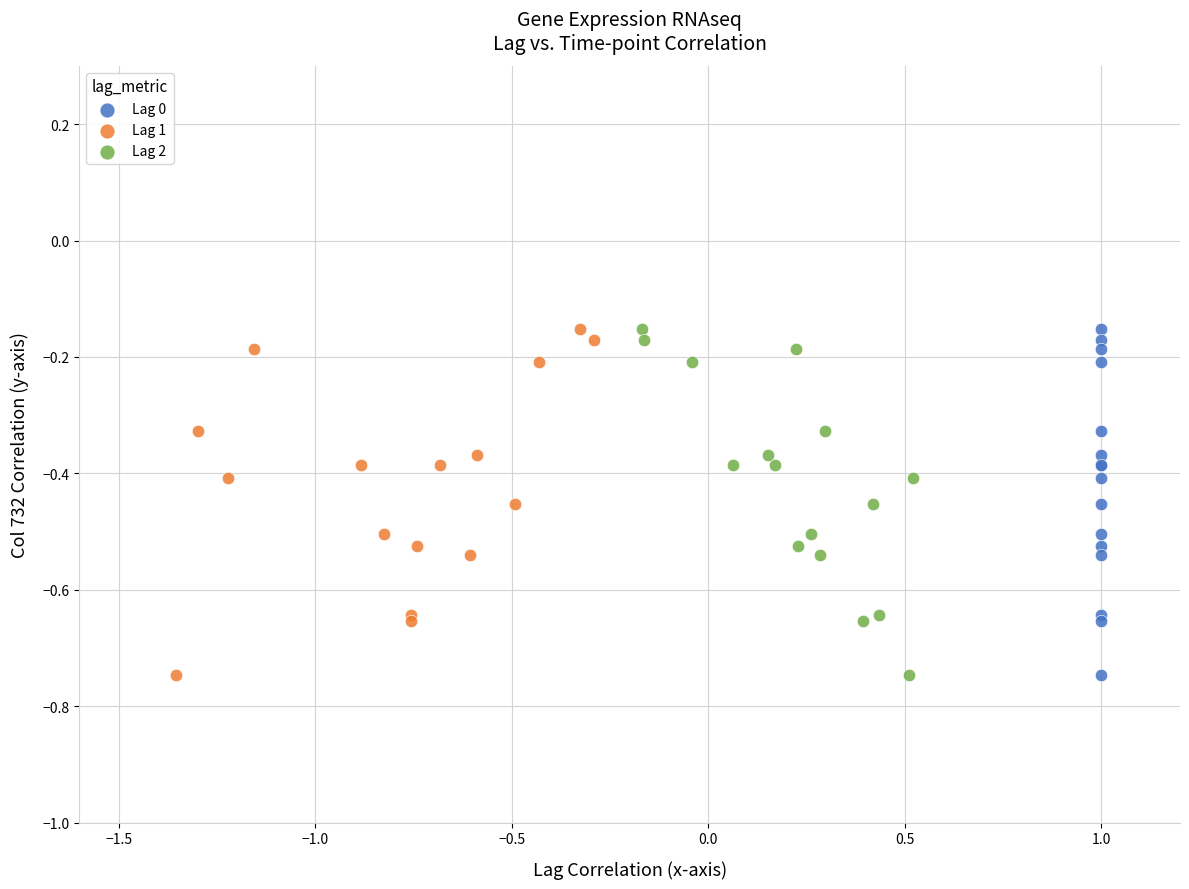

What are all the series names shown in the legend?

Lag 0, Lag 1, Lag 2